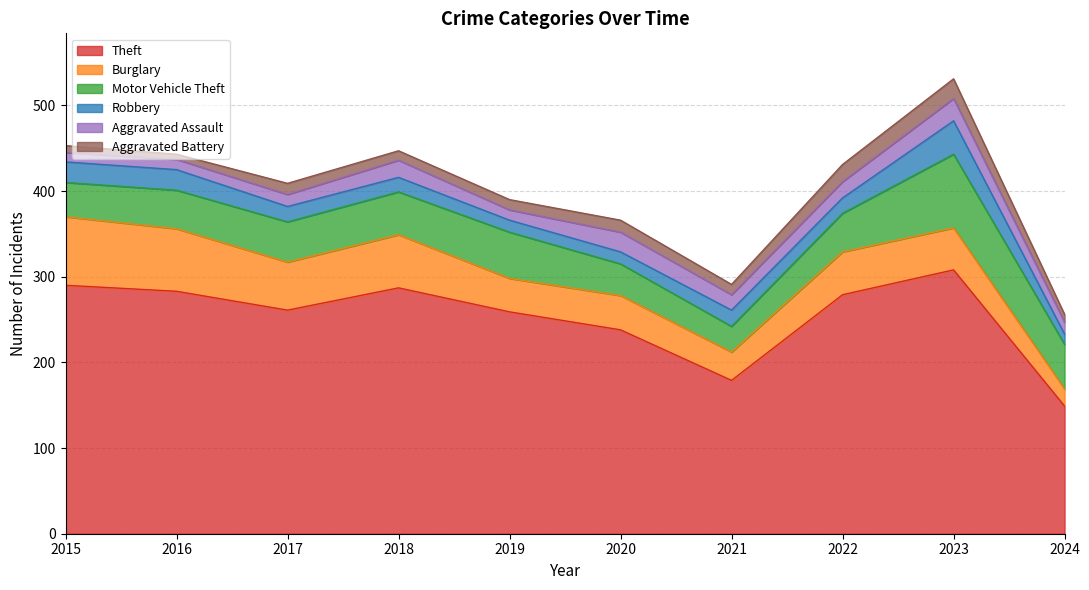

True or false: Aggravated Assault and Theft cross at least once.

False